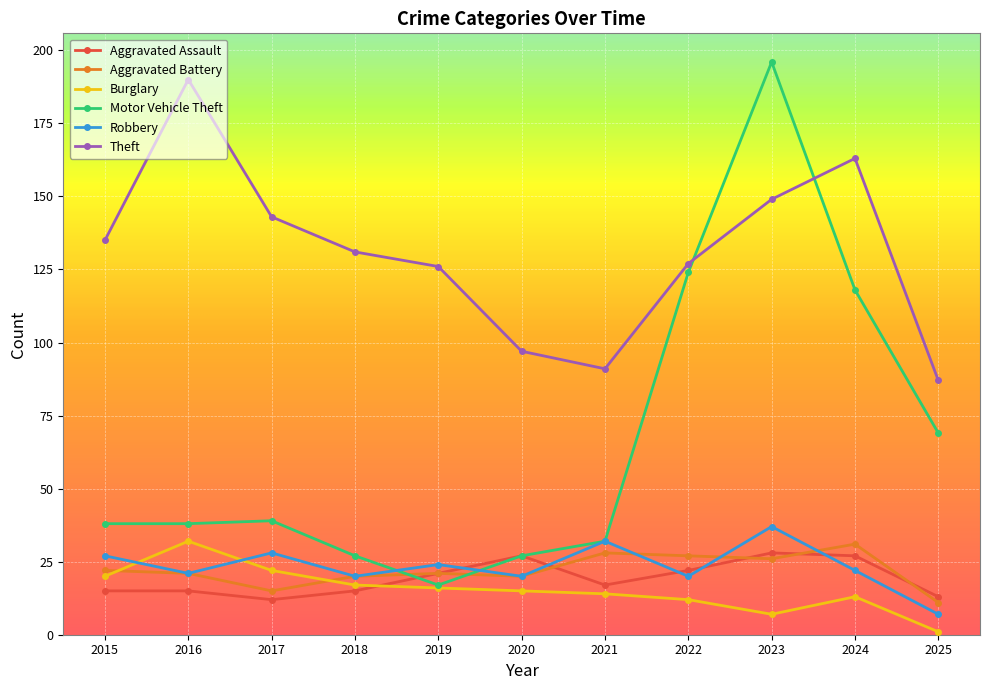

What is the difference between the second highest and minimum values in the Aggravated Assault series?

15